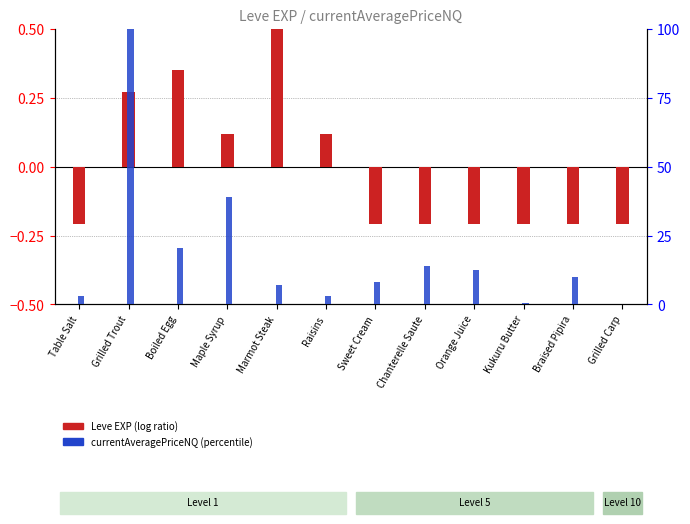

What is the label of the 9th bar from the right?

Maple Syrup